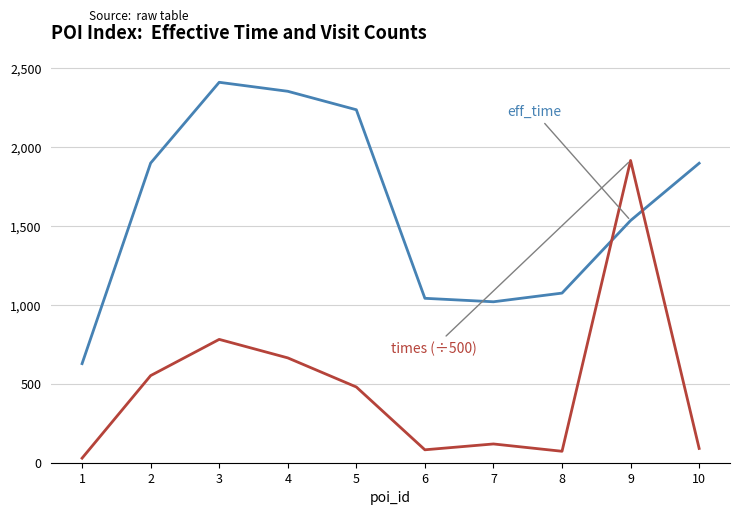

At which category is the sum across all series the highest?

9